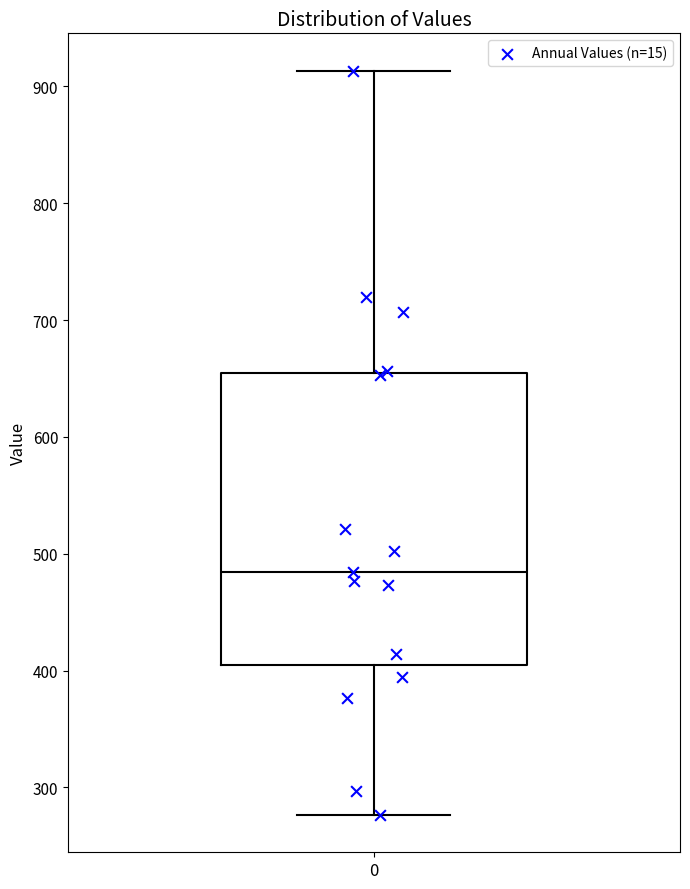

Where does the median line of the box at x = 0 sit on the y-axis? The values are not printed on the chart, so give them approximately, as read against the axis.

480